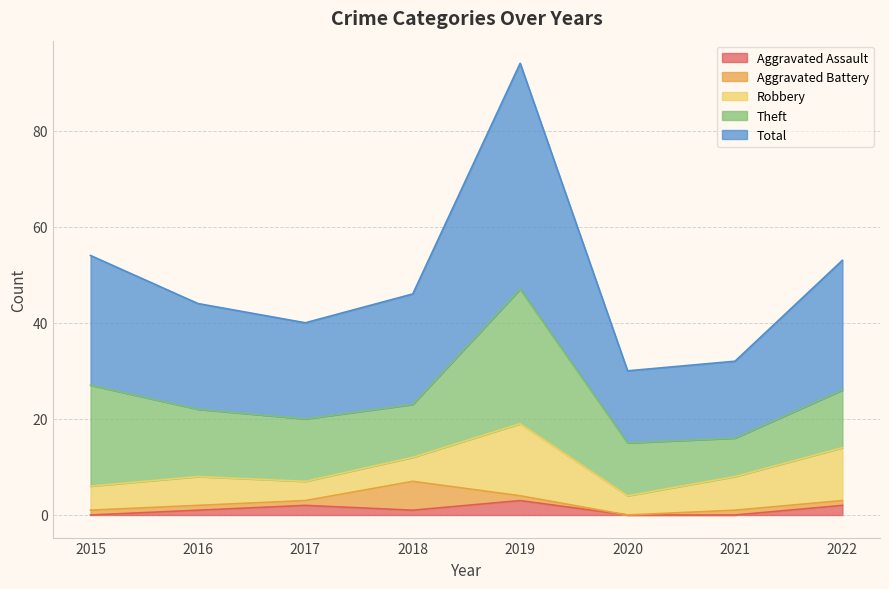

How many lines are shown in the chart?

5